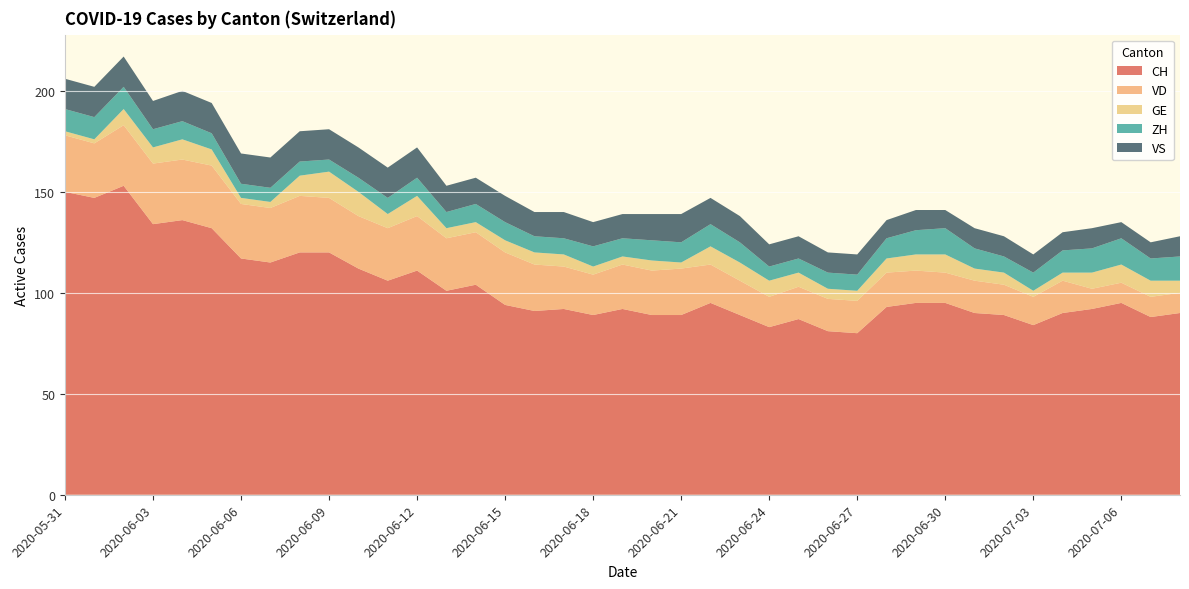

Reading left to right, what are all the values shown in this chart?

CH: 150	147	153	134	136	132	117	115	120	120	112	106	111	101	104	94	91	92	89	92	89	89	95	89	83	87	81	80	93	95	95	90	89	84	90	92	95	88	90
VD: 28	27	30	30	30	31	27	27	28	27	26	26	27	26	26	26	23	21	20	22	22	23	19	17	15	16	16	16	17	16	15	16	15	14	16	10	10	10	10
GE: 2	2	8	8	10	8	3	3	10	13	12	7	10	5	5	6	6	6	4	4	5	3	9	9	8	7	5	5	7	8	9	6	6	3	4	8	9	8	6
ZH: 11	11	11	9	9	8	7	7	7	6	7	8	9	8	9	9	8	8	10	9	10	10	11	10	7	7	8	8	10	12	13	10	8	9	11	12	13	11	12
VS: 15	15	15	14	15	15	15	15	15	15	15	15	15	13	13	13	12	13	12	12	13	14	13	13	11	11	10	10	9	10	9	10	10	9	9	10	8	8	10